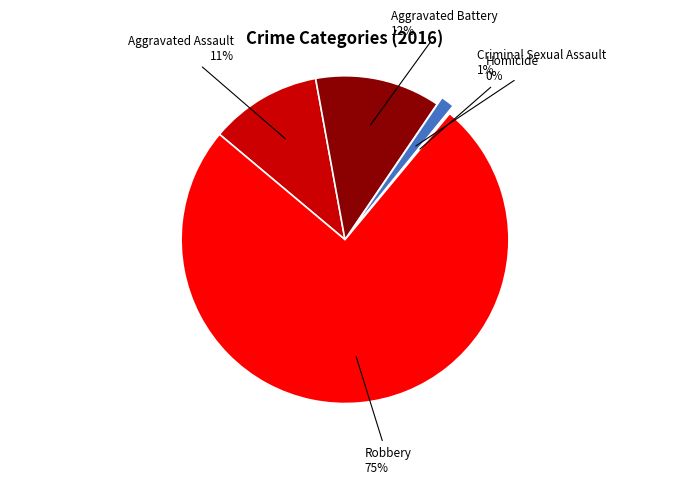

True or false: Aggravated Battery accounts for 12% of the total.

True